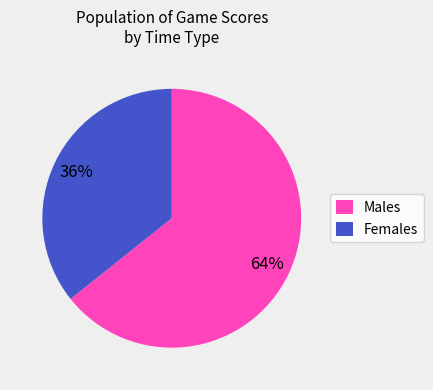

To the nearest percent, what is the average slice percentage?

50%